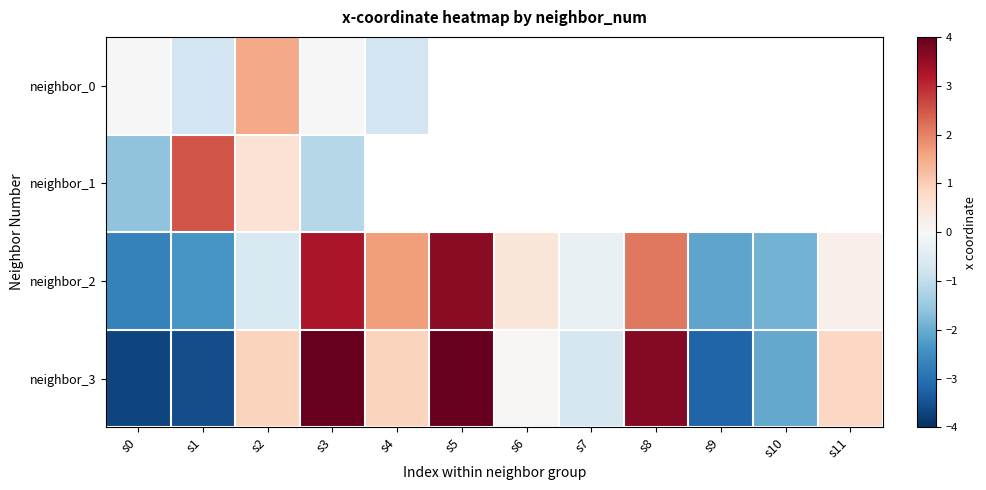

The value of neighbor_2 at s7 is -0.3. True or false?

True